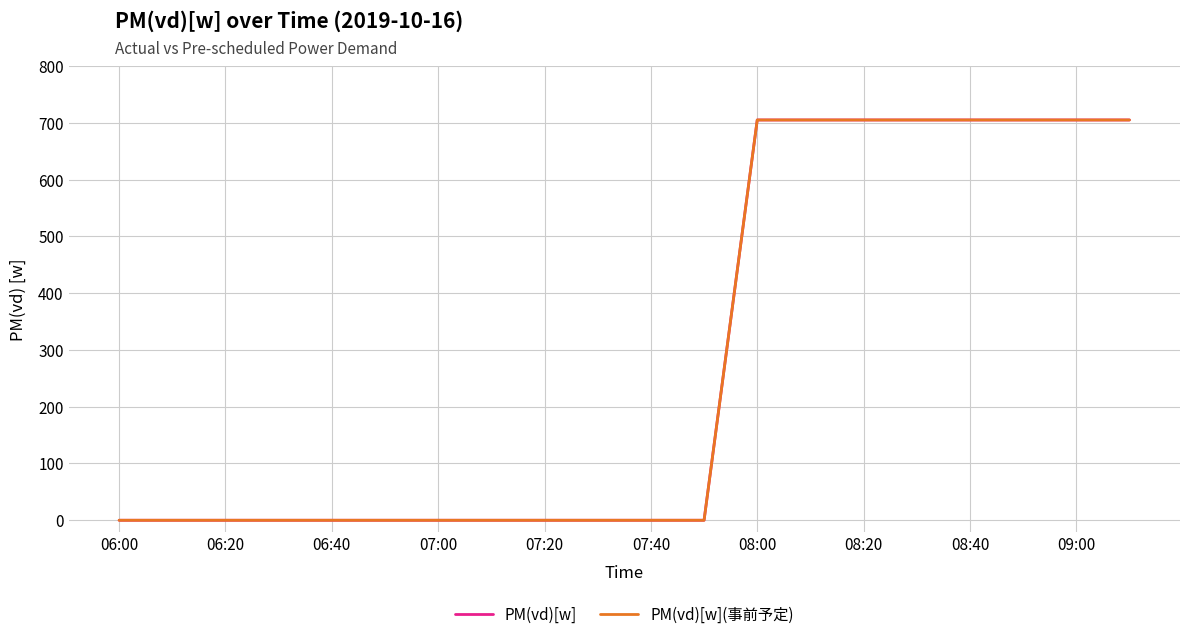

Is this an area chart (filled region under the line)?

No